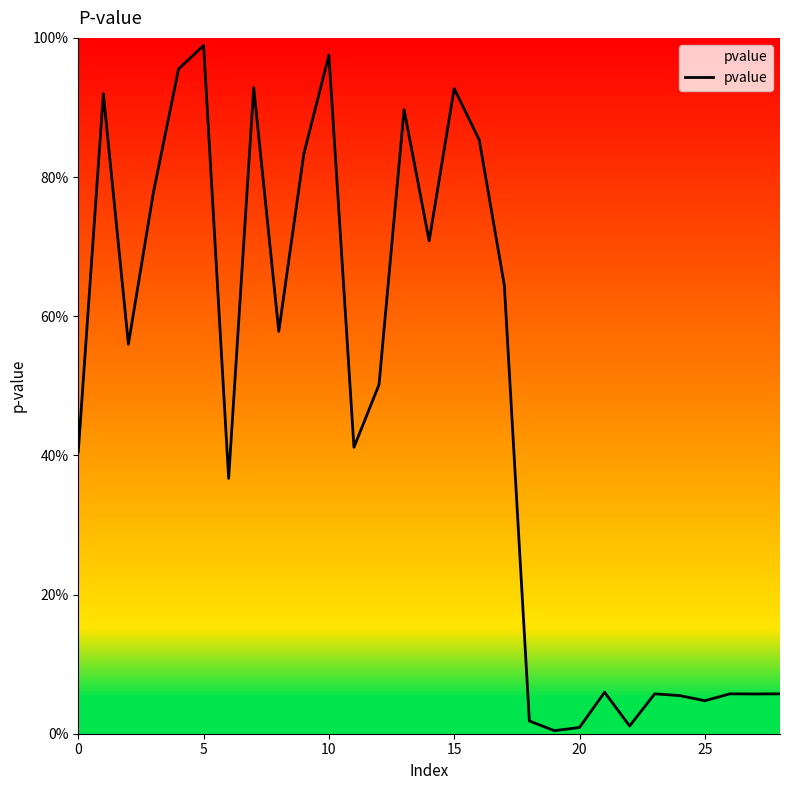

What is the label of the 22nd point from the left?

21